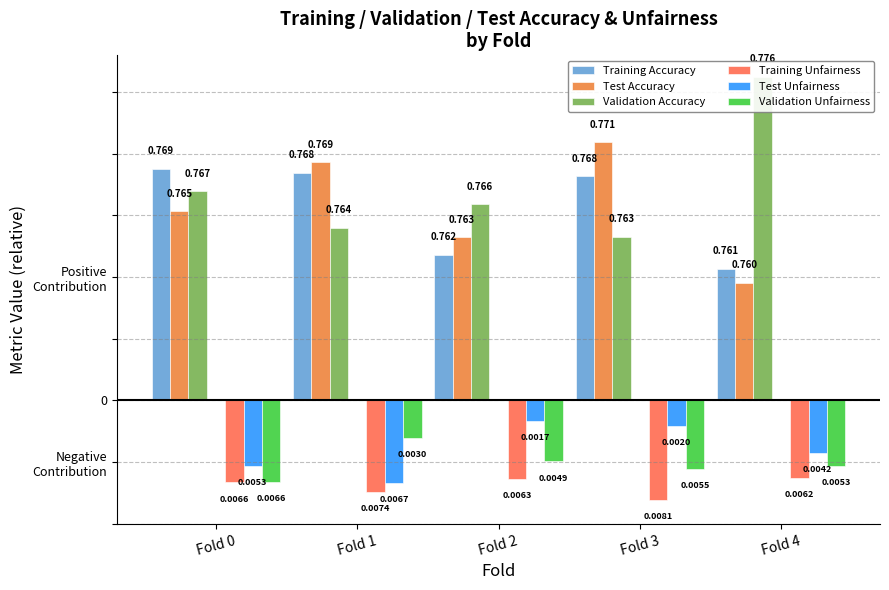

How many groups of bars are there?

5